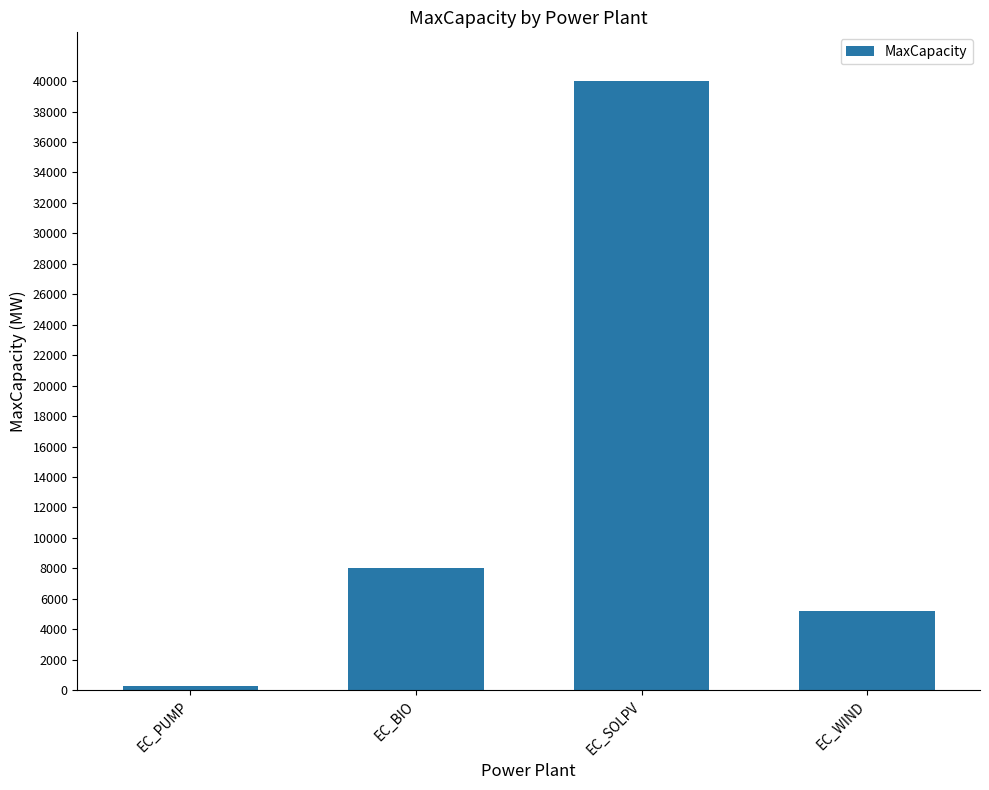

What is the value of the 3rd bar from the left?

40000